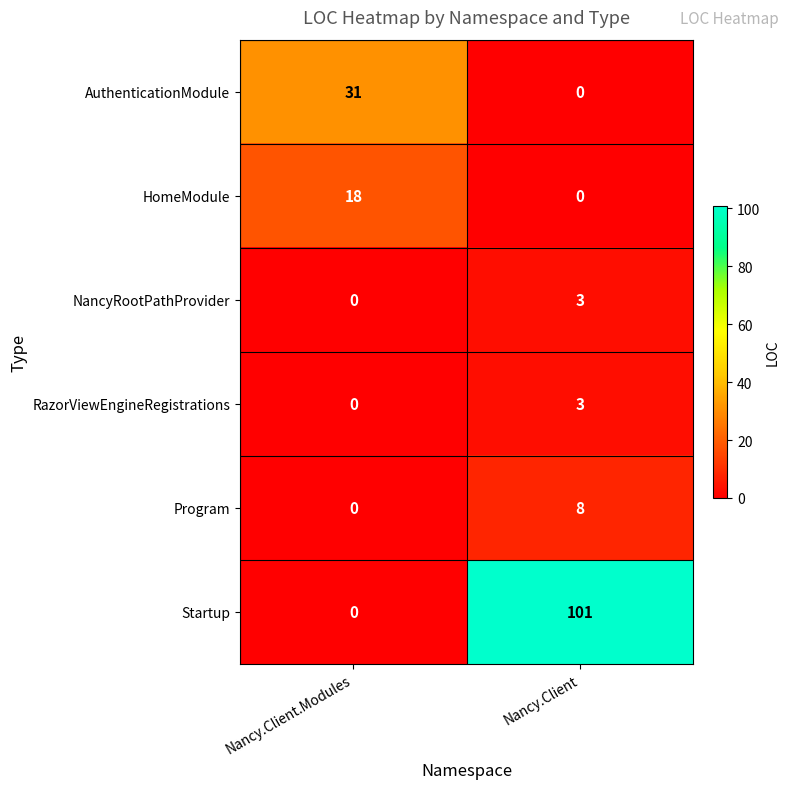

True or false: Startup has a value of 70 at Nancy.Client.Modules.

False